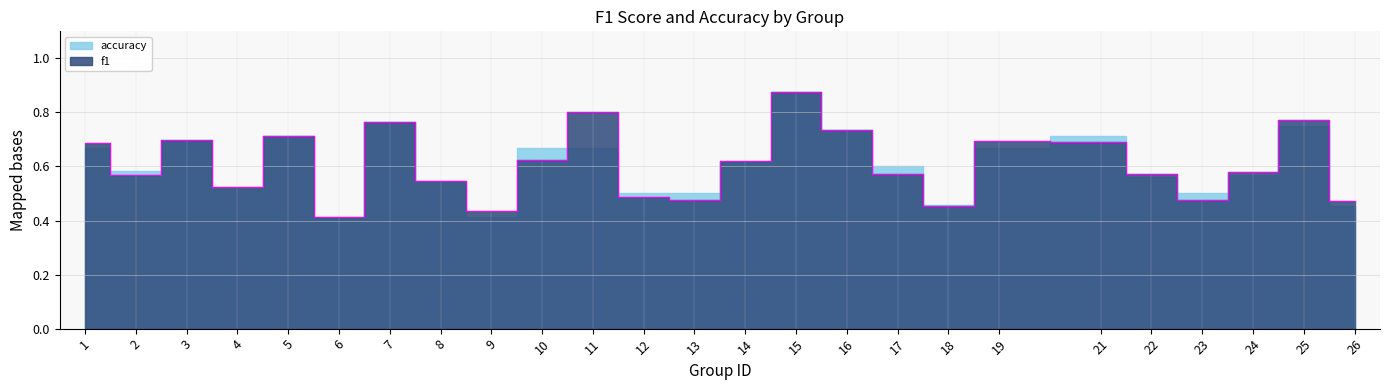

What is the difference between the maximum and minimum values?

0.5